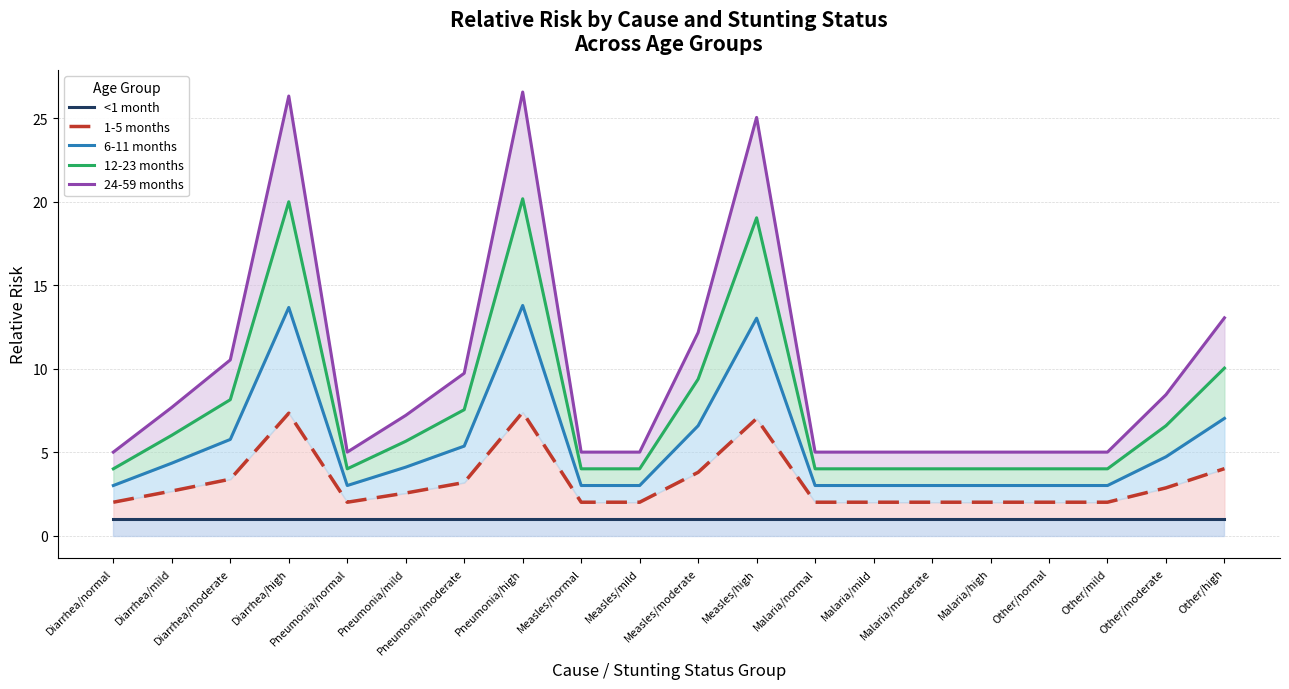

List the series in order of their peak value, lowest first.

<1 month, 1-5 months, 6-11 months, 12-23 months, 24-59 months